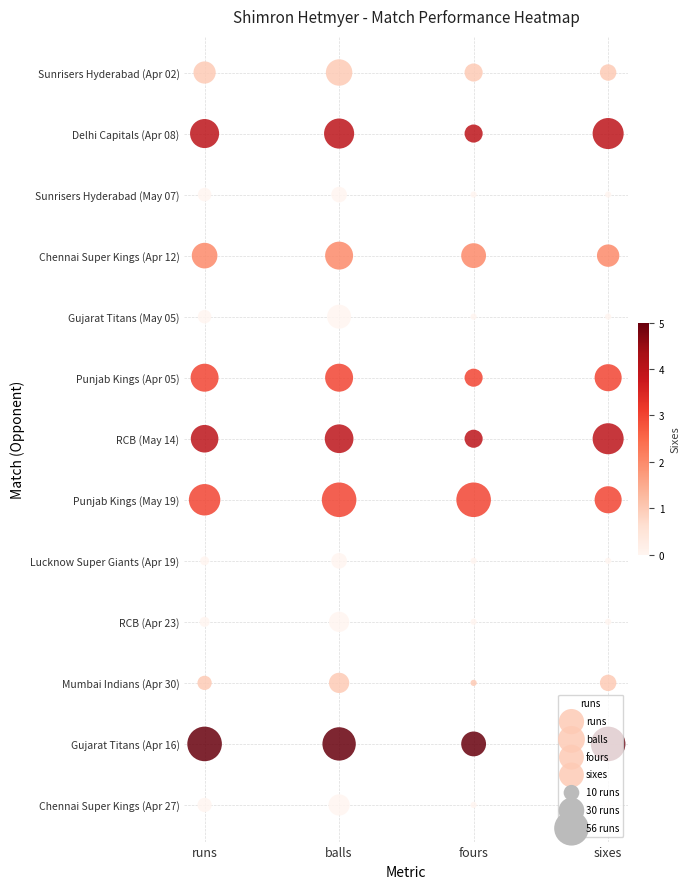

How many values in the fours series exceed 6?

6